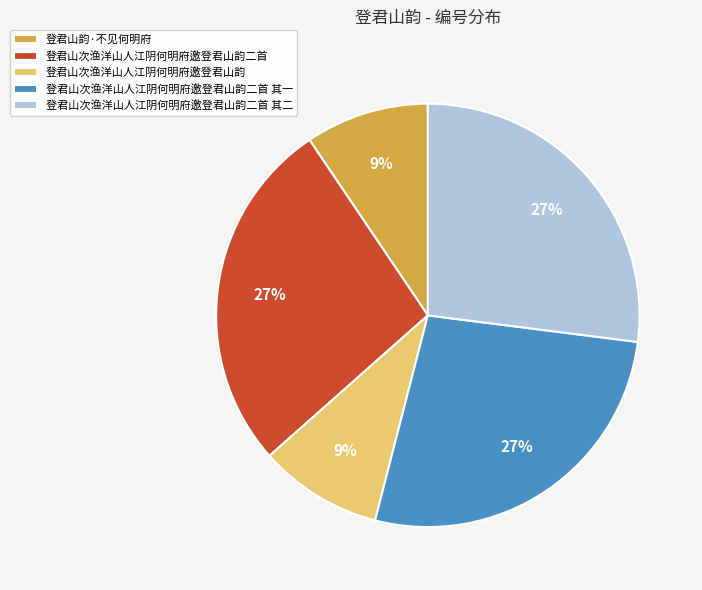

Is the sum of 登君山韵·不见何明府 and 登君山次渔洋山人江阴何明府邀登君山韵二首 其一 greater than half?

No